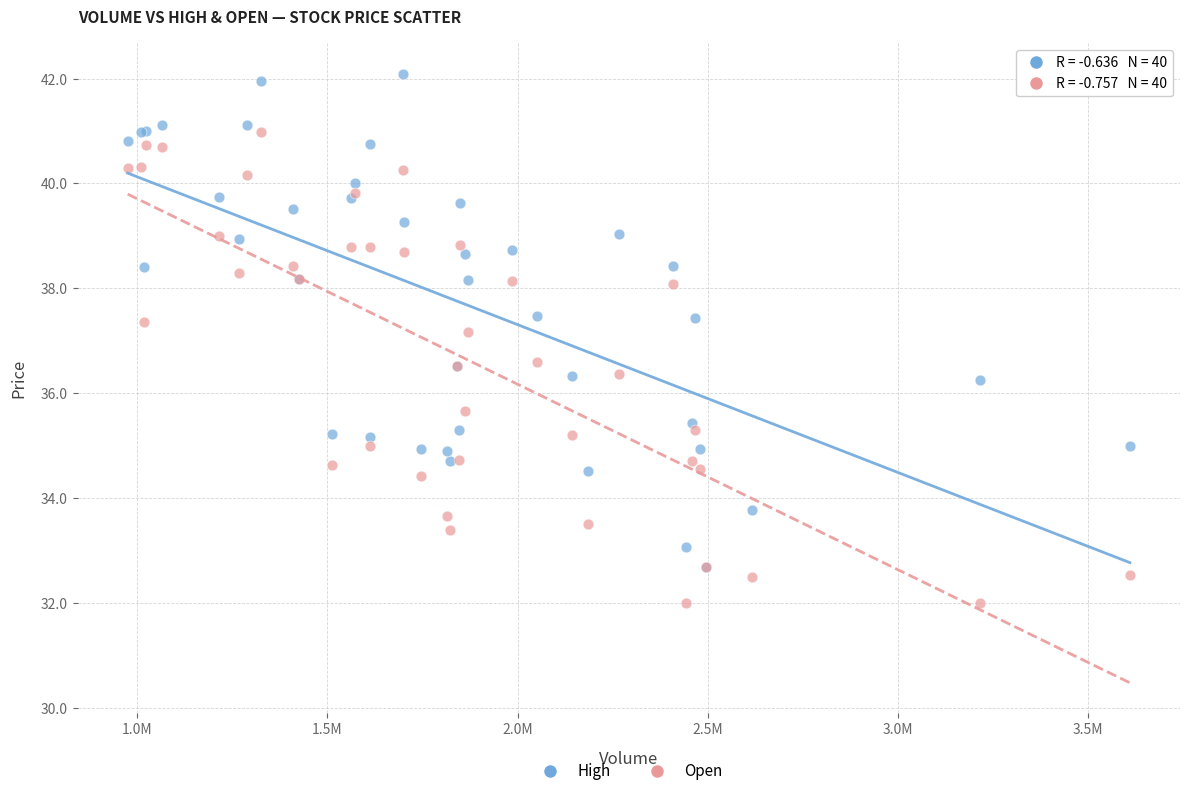

Which series contains the lowest Y value?

Open